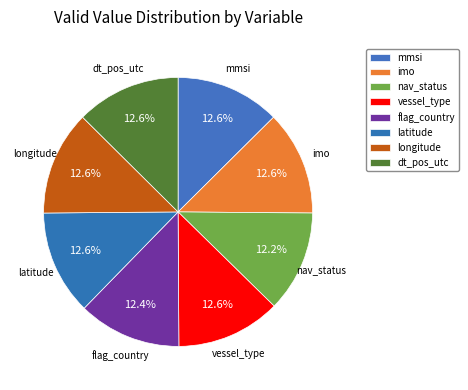

Count the number of slices in the pie.

8